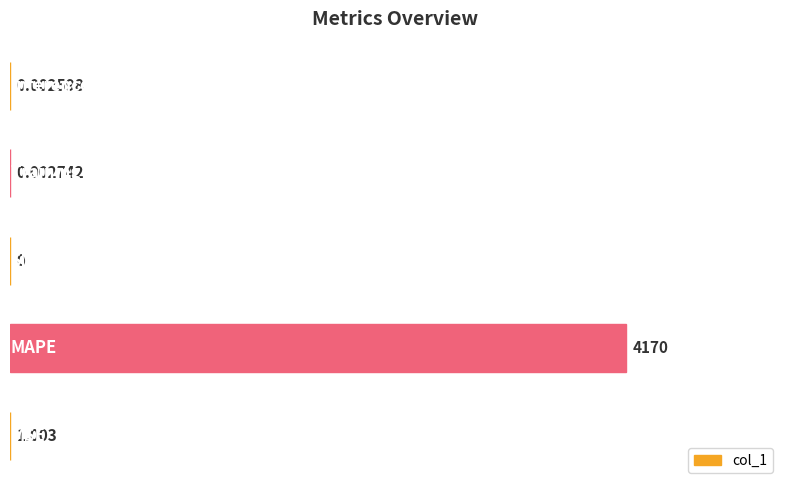

How many distinct data groups are displayed?

1